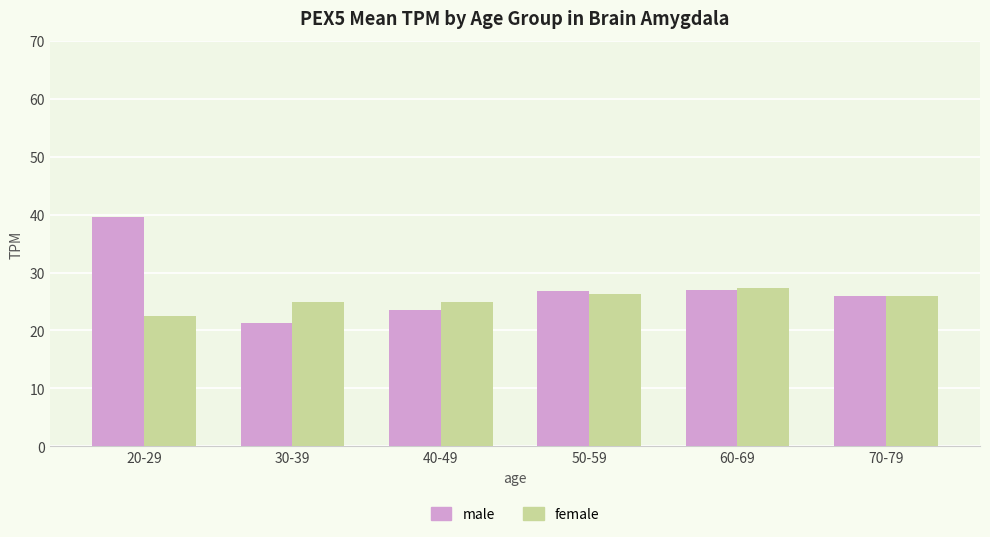

Read the female value at 20-29.

22.6